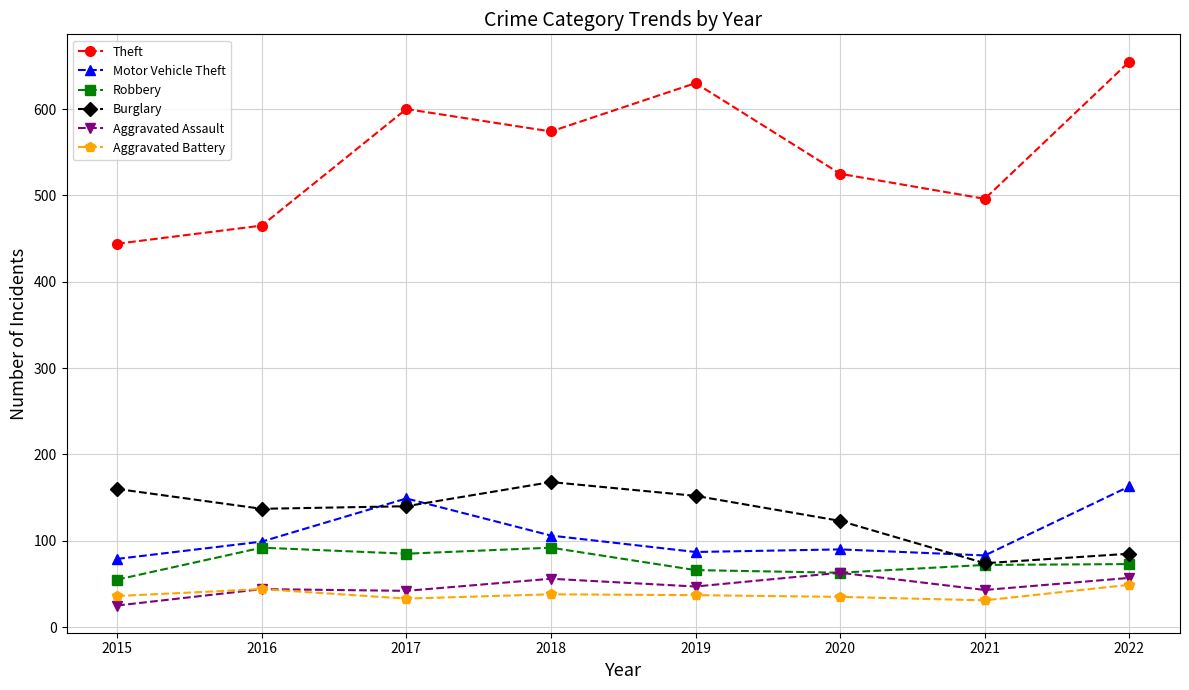

What is the minimum value shown in the chart?

25